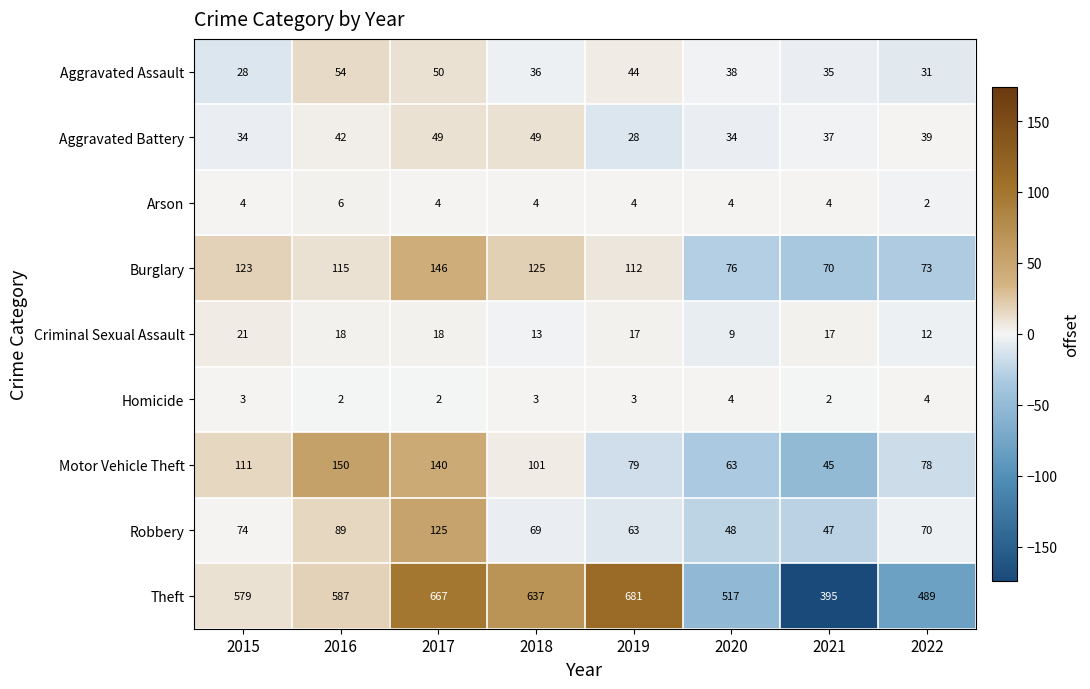

What is the maximum value shown in the chart?

681